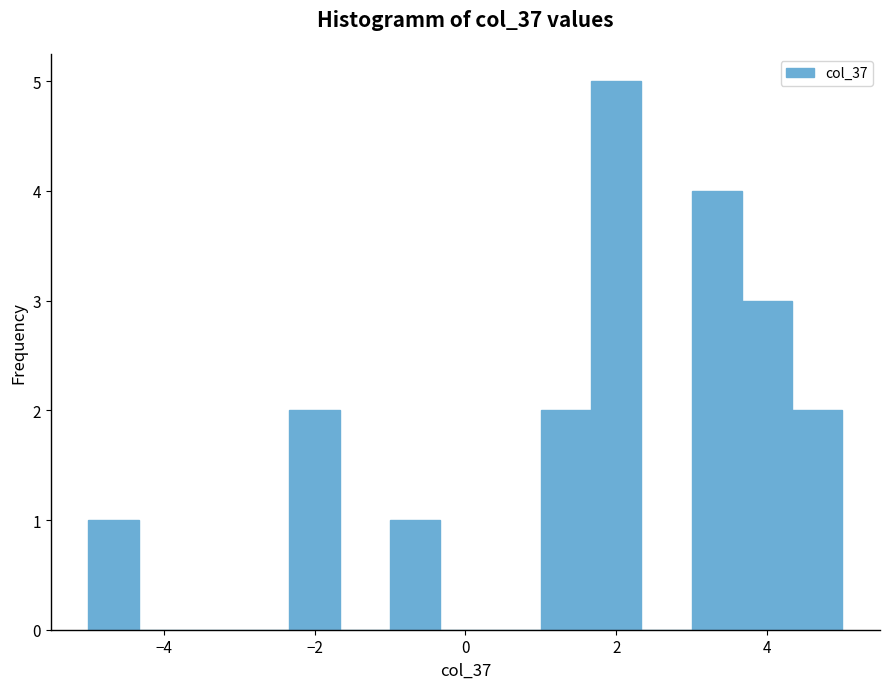

Read against the x-axis, roughly where is the centre of the tallest bar?

2.0